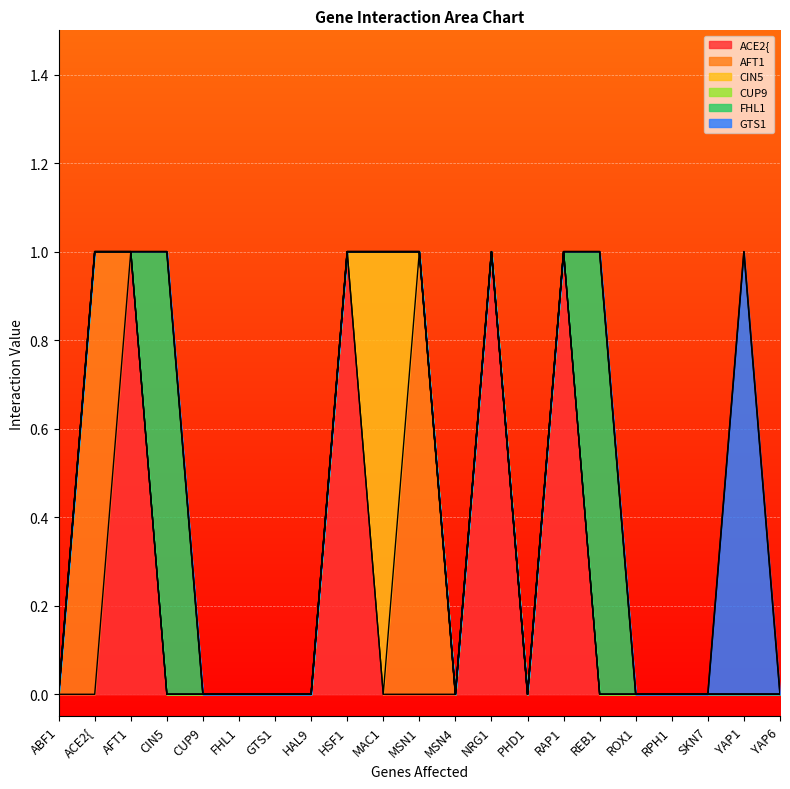

Reading left to right, what are all the values shown in this chart?

ACE2{: ABF1=0	ACE2{=0	AFT1=1	CIN5=0	CUP9=0	FHL1=0	GTS1=0	HAL9=0	HSF1=1	MAC1=0	MSN1=0	MSN4=0	NRG1=1	PHD1=0	RAP1=1	REB1=0	ROX1=0	RPH1=0	SKN7=0	YAP1=0	YAP6=0
AFT1: ABF1=0	ACE2{=1	AFT1=0	CIN5=0	CUP9=0	FHL1=0	GTS1=0	HAL9=0	HSF1=0	MAC1=0	MSN1=1	MSN4=0	NRG1=0	PHD1=0	RAP1=0	REB1=0	ROX1=0	RPH1=0	SKN7=0	YAP1=0	YAP6=0
CIN5: ABF1=0	ACE2{=0	AFT1=0	CIN5=0	CUP9=0	FHL1=0	GTS1=0	HAL9=0	HSF1=0	MAC1=1	MSN1=0	MSN4=0	NRG1=0	PHD1=0	RAP1=0	REB1=0	ROX1=0	RPH1=0	SKN7=0	YAP1=0	YAP6=0
CUP9: ABF1=0	ACE2{=0	AFT1=0	CIN5=0	CUP9=0	FHL1=0	GTS1=0	HAL9=0	HSF1=0	MAC1=0	MSN1=0	MSN4=0	NRG1=0	PHD1=0	RAP1=0	REB1=0	ROX1=0	RPH1=0	SKN7=0	YAP1=0	YAP6=0
FHL1: ABF1=0	ACE2{=0	AFT1=0	CIN5=1	CUP9=0	FHL1=0	GTS1=0	HAL9=0	HSF1=0	MAC1=0	MSN1=0	MSN4=0	NRG1=0	PHD1=0	RAP1=0	REB1=1	ROX1=0	RPH1=0	SKN7=0	YAP1=0	YAP6=0
GTS1: ABF1=0	ACE2{=0	AFT1=0	CIN5=0	CUP9=0	FHL1=0	GTS1=0	HAL9=0	HSF1=0	MAC1=0	MSN1=0	MSN4=0	NRG1=0	PHD1=0	RAP1=0	REB1=0	ROX1=0	RPH1=0	SKN7=0	YAP1=1	YAP6=0